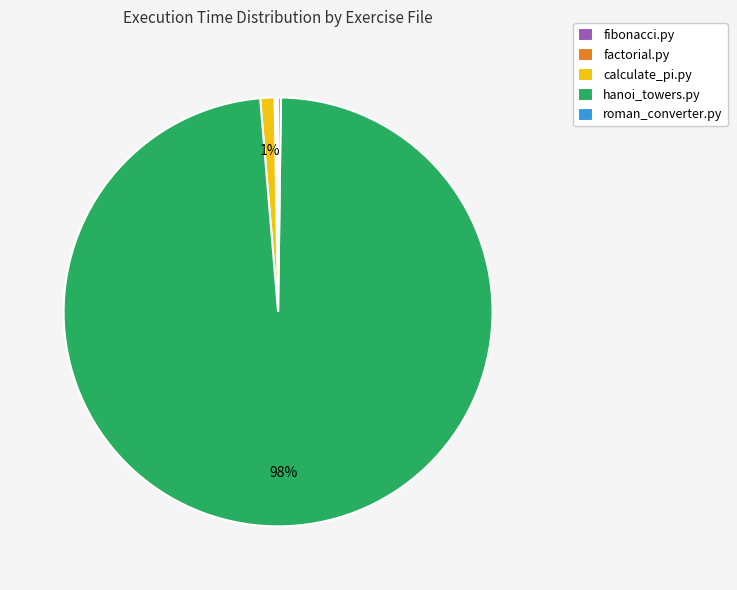

To the nearest percent, what is the average slice percentage?

20%